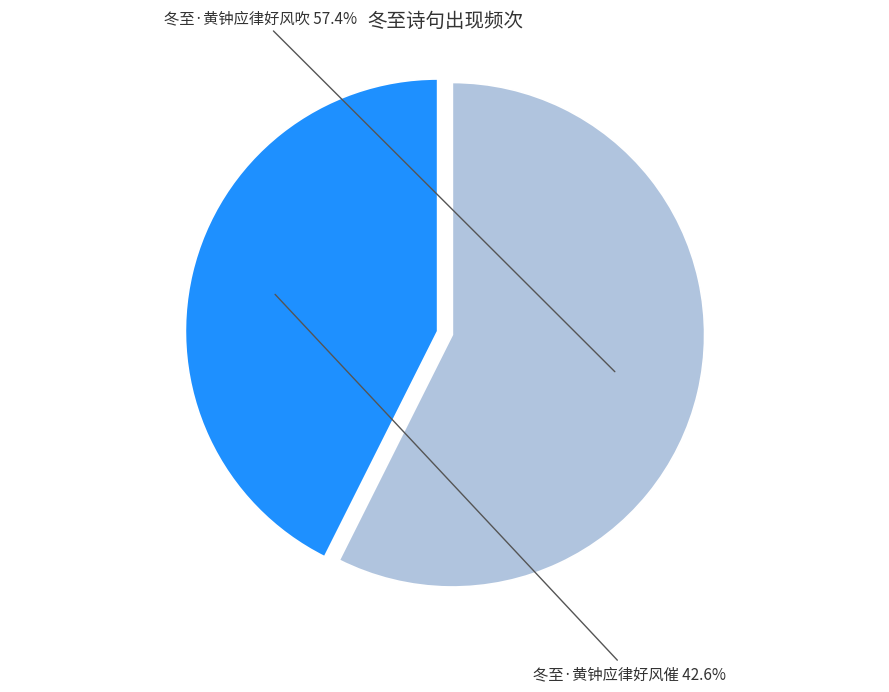

To the nearest percent, what is the difference between the 冬至·黄钟应律好风吹 and 冬至·黄钟应律好风催 slice percentages?

15%